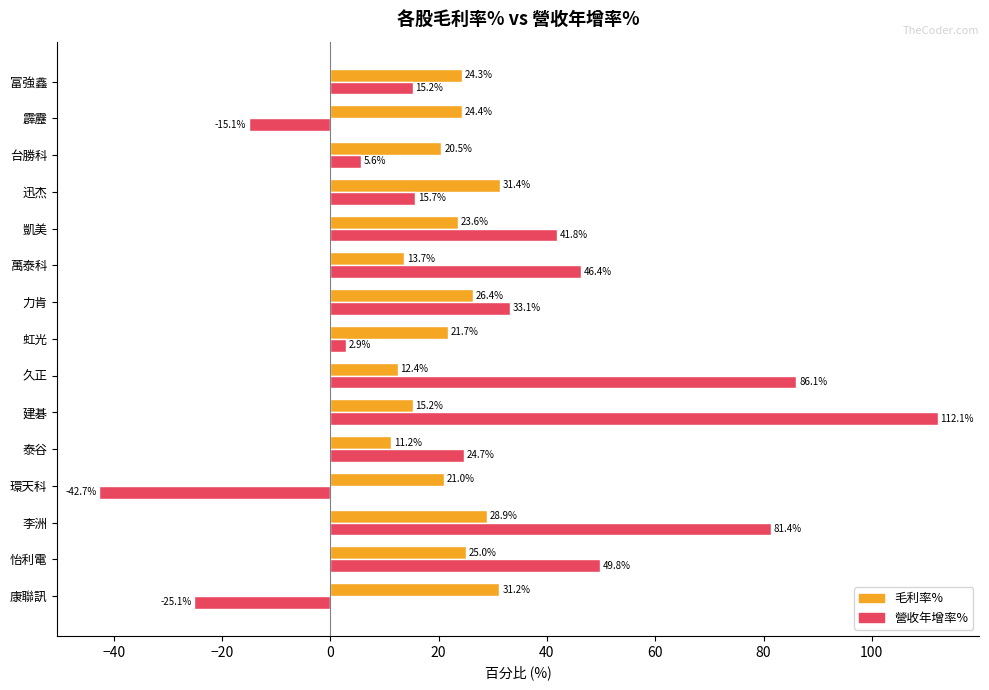

Between 虹光 and 力肯, which series saw the biggest shift?

營收年增率%